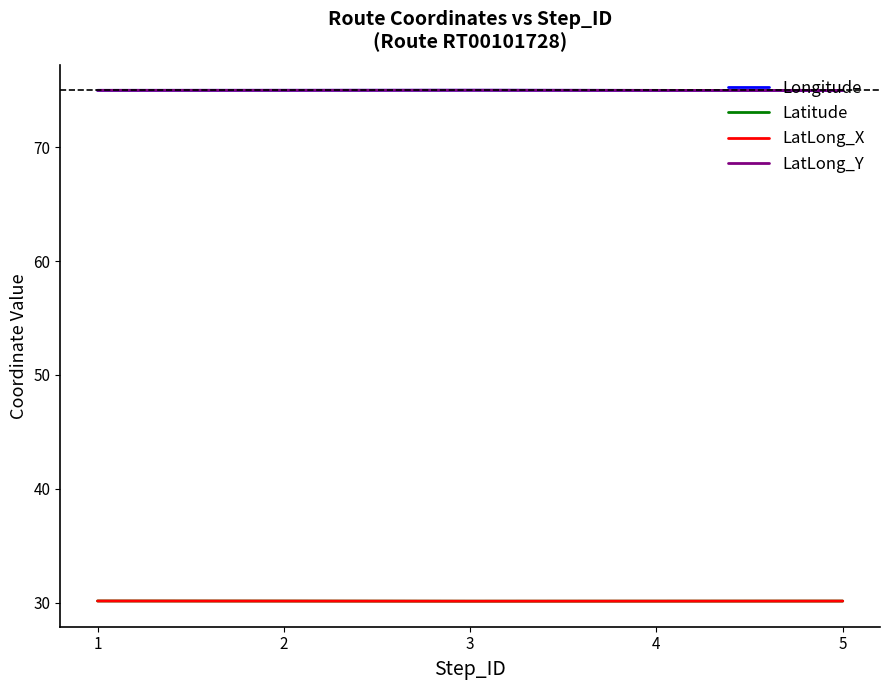

Is this an area chart (filled region under the line)?

No